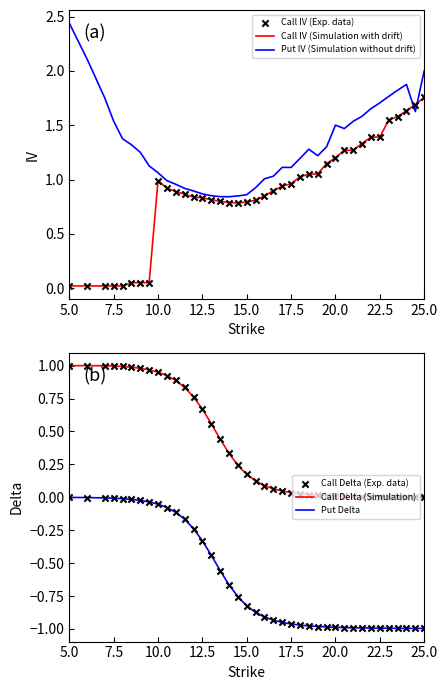

Which series has the largest total across all categories?

Put IV (Simulation without drift)